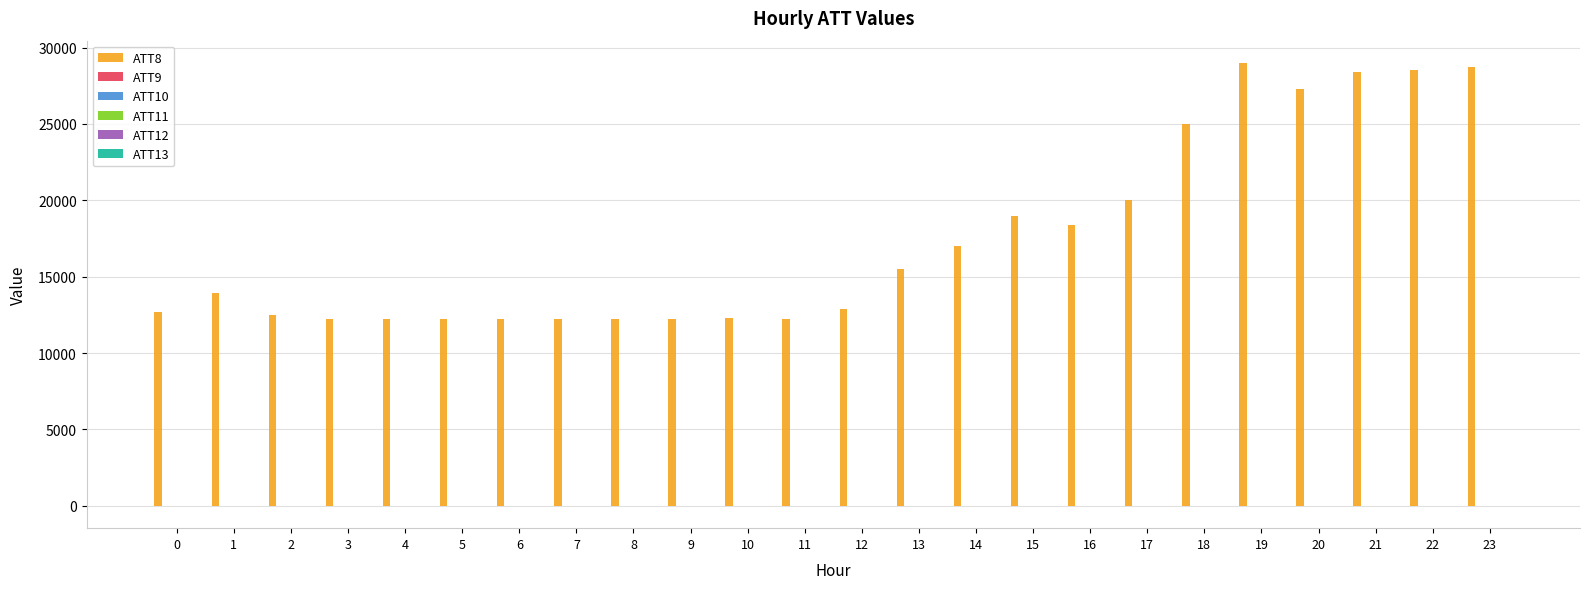

Which series has the widest spread of values?

ATT8